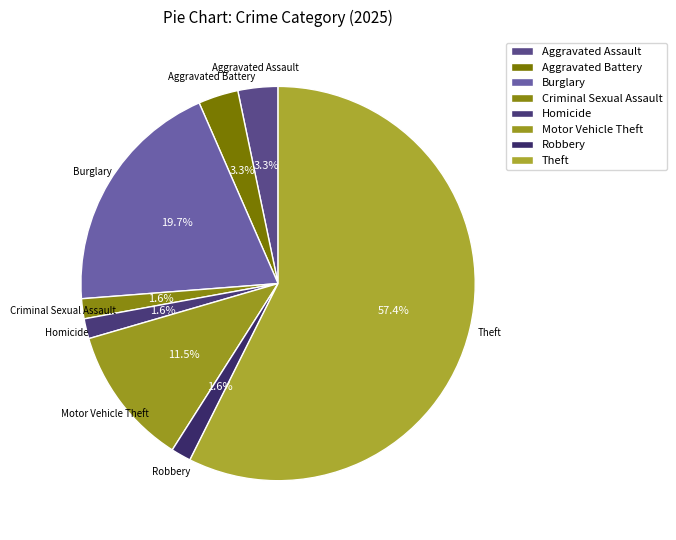

Between Robbery and Aggravated Battery, which is larger?

Aggravated Battery